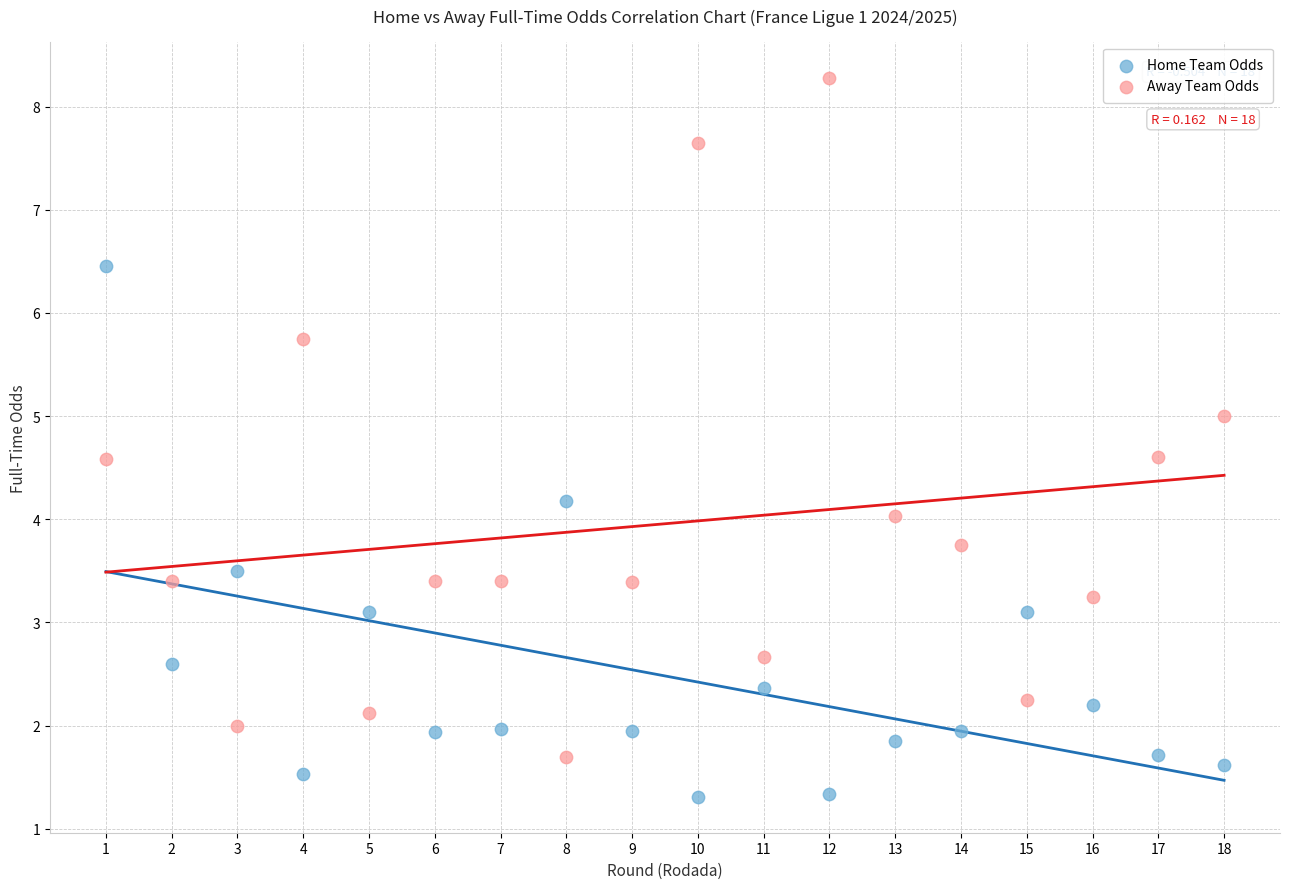

Across all data points, what is the range of Y values (max minus min)?

7.0